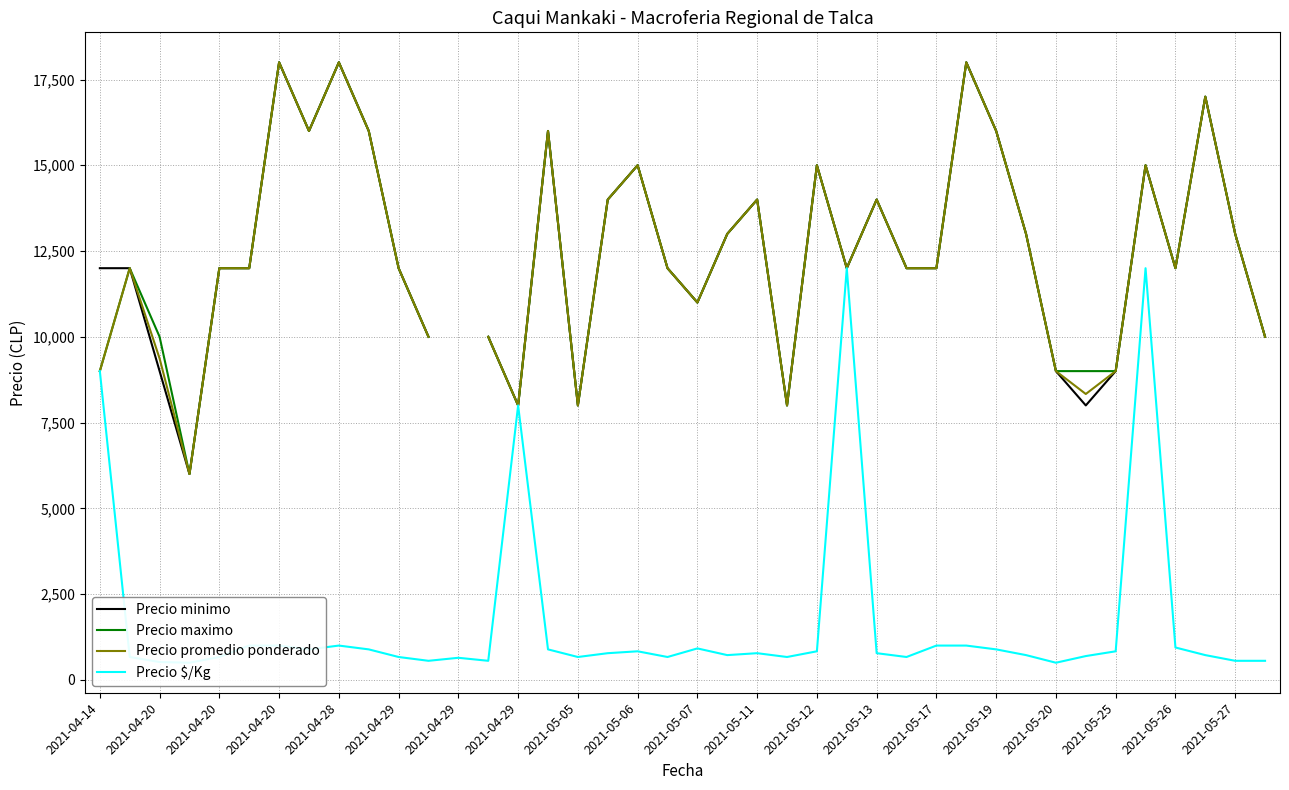

What is the total value across all series at 2021-04-14?

39000.0